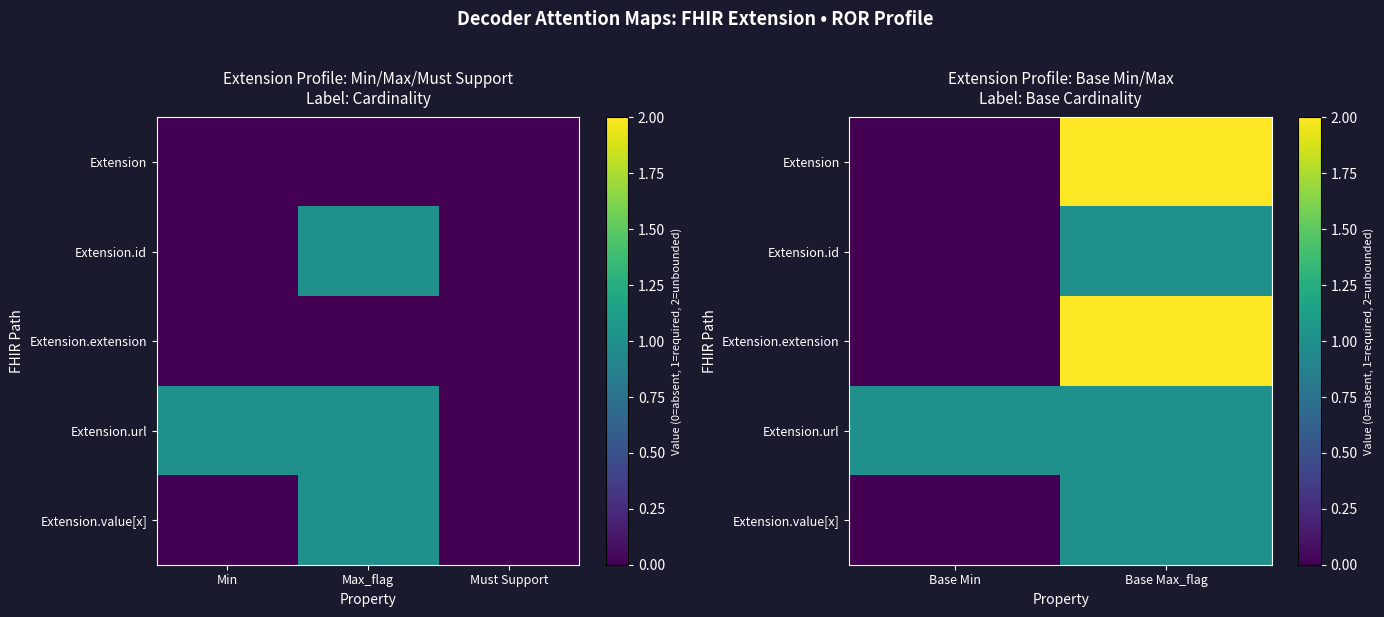

Which series has the largest range (max minus min)?

Extension